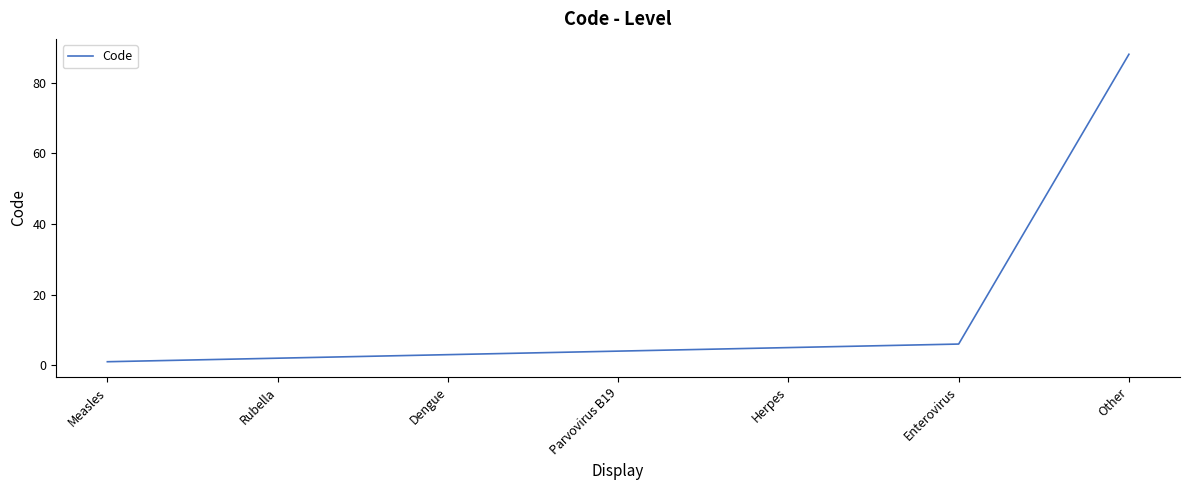

At which label is the value closest to 44?

Enterovirus